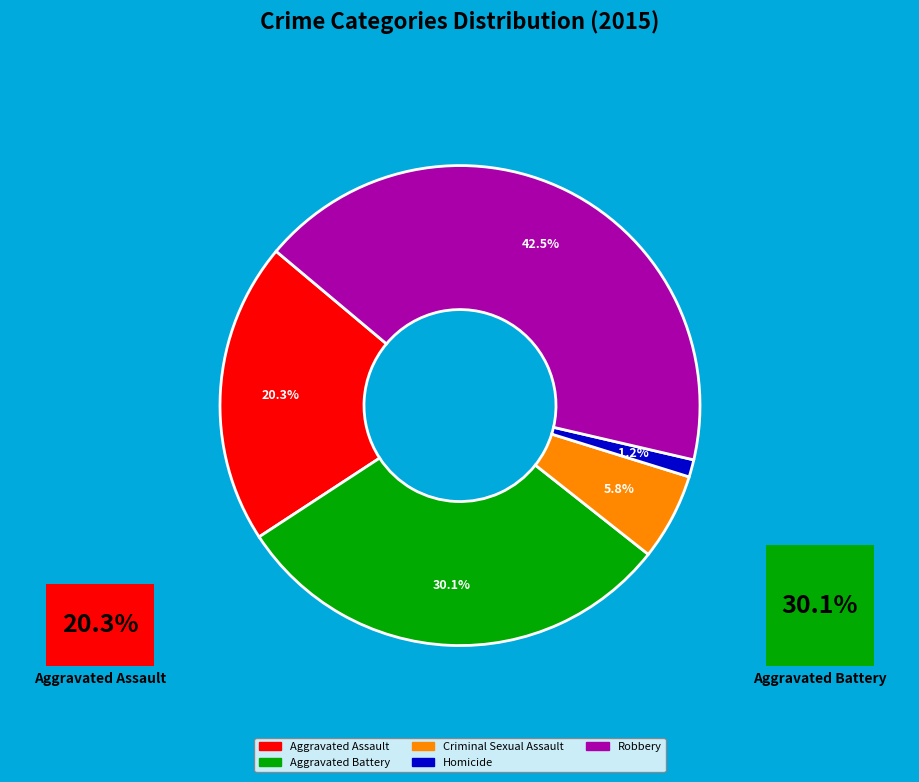

The Robbery slice represents 43% of the pie. True or false?

True